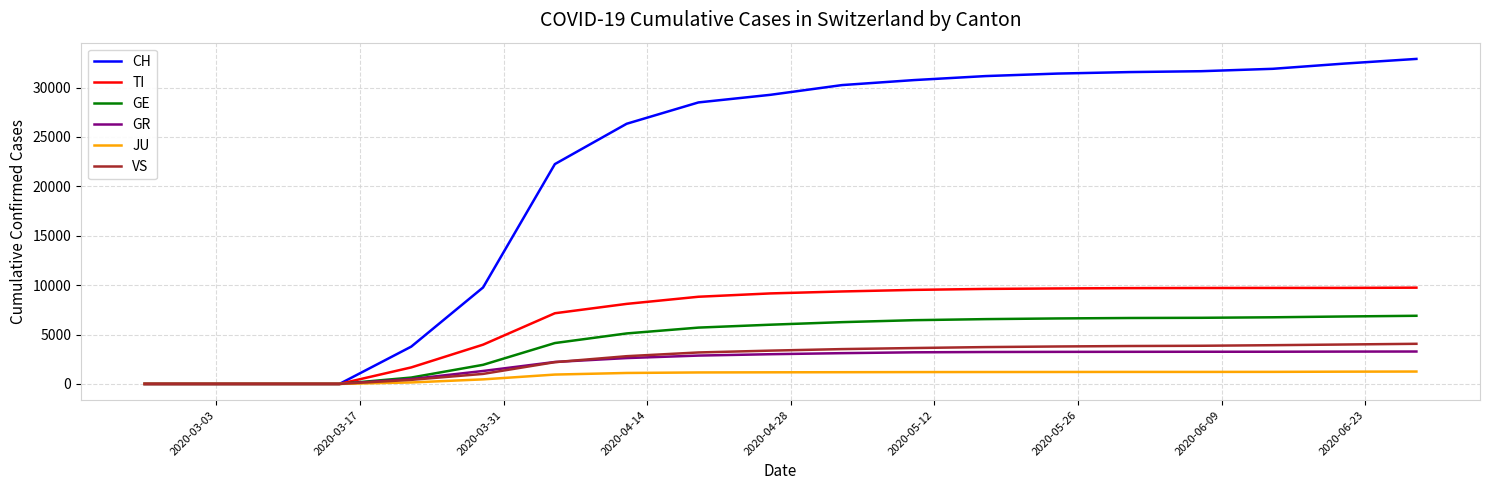

Which series has the widest spread of values?

CH